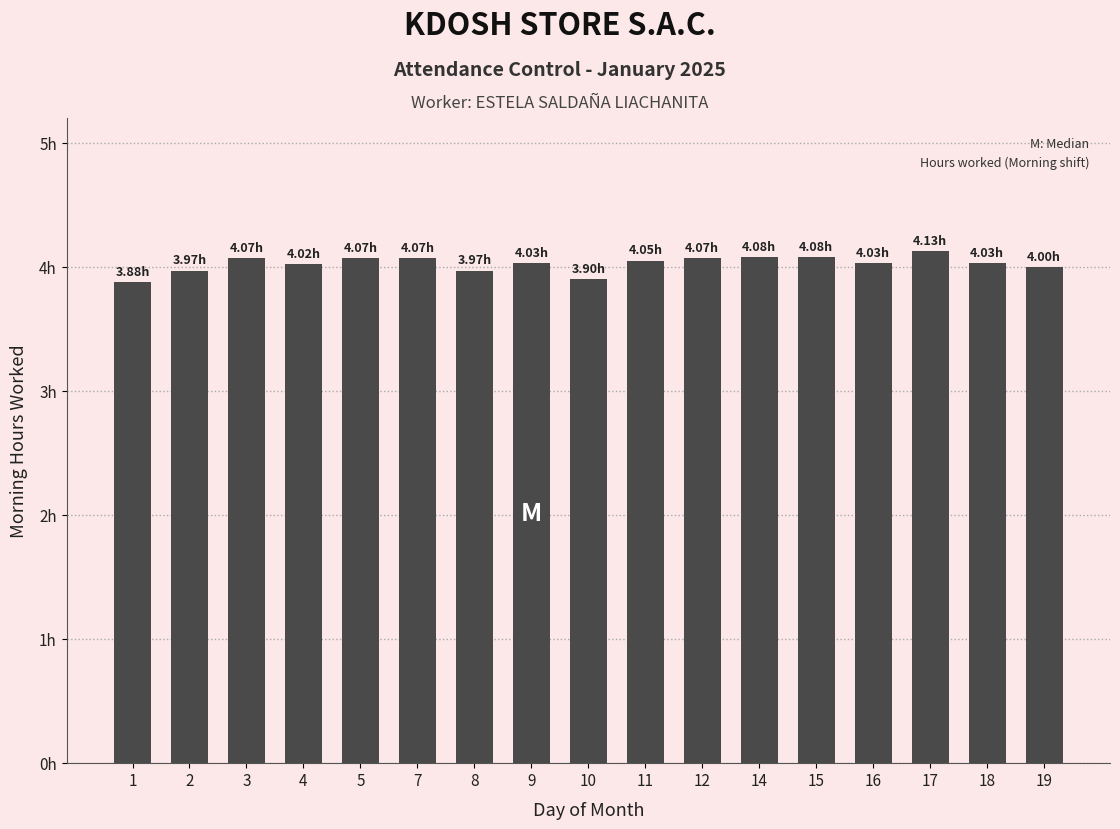

Reading left to right, extract all data points from this chart.

1=3.9	2=4.0	3=4.1	4=4.0	5=4.1	7=4.1	8=4.0	9=4.0	10=3.9	11=4.0	12=4.1	14=4.1	15=4.1	16=4.0	17=4.1	18=4.0	19=4.0